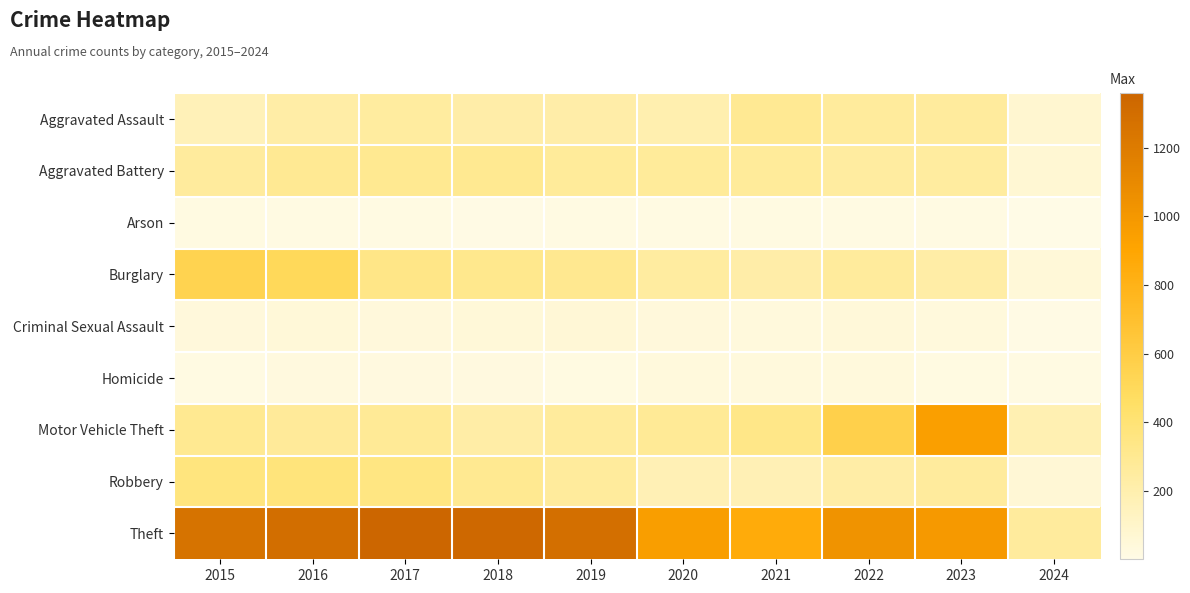

Between 2023 and 2017, which is larger?

2023